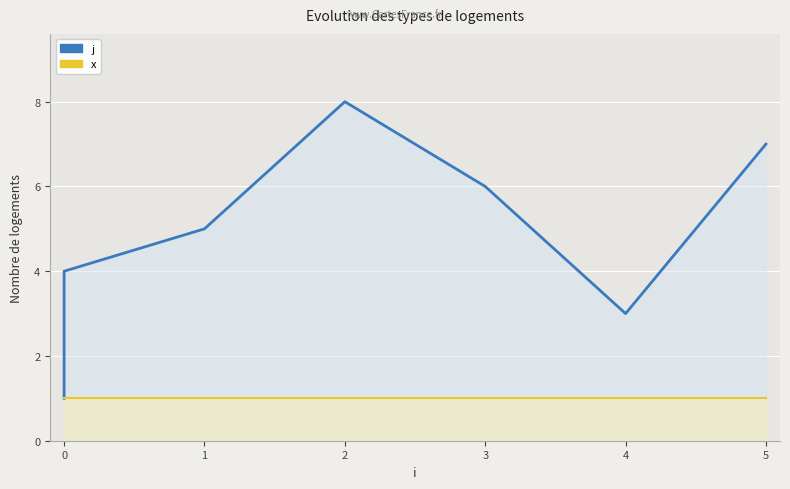

List the series in order of their overall mean, highest first.

j, x